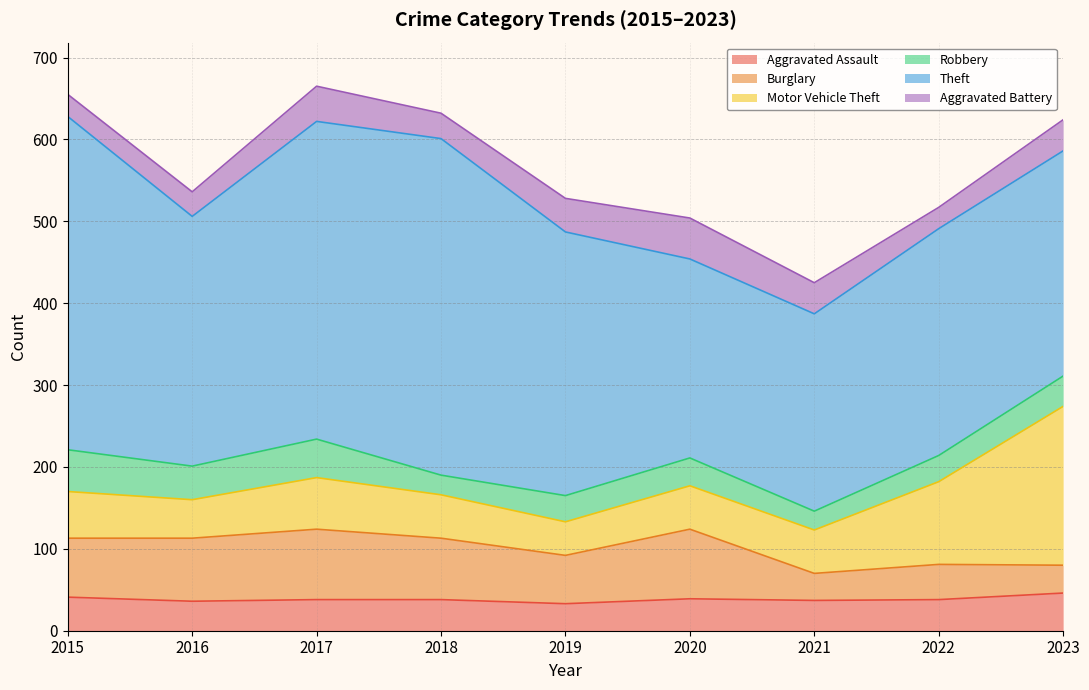

Where does the Motor Vehicle Theft series first go above 53?

2015